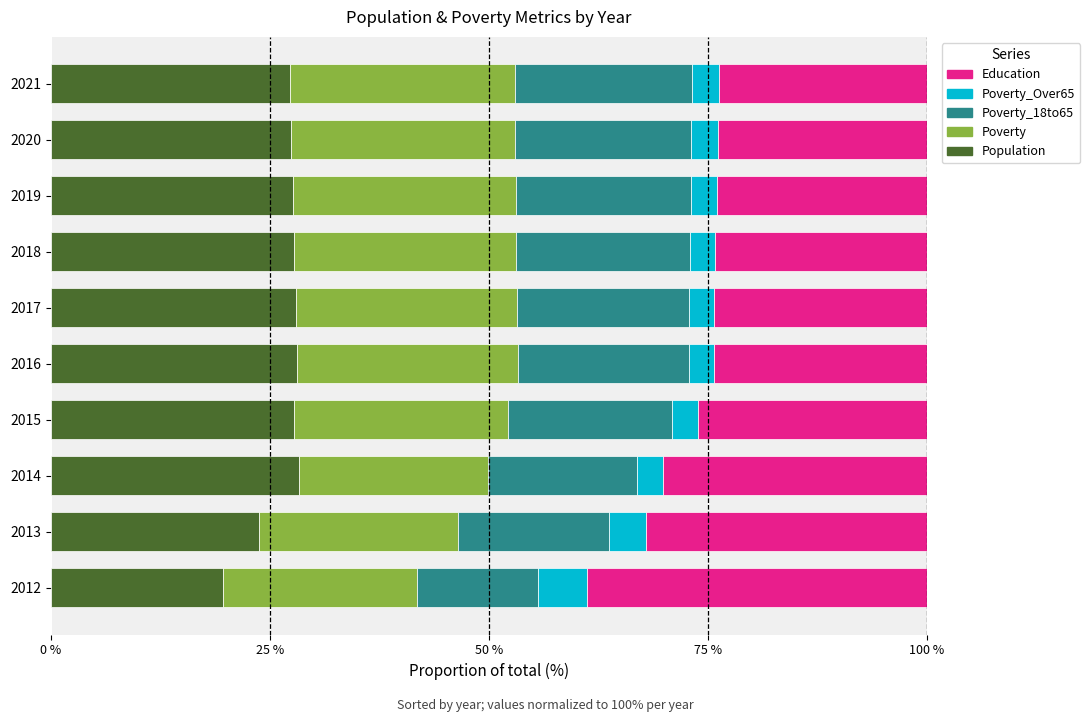

What value does the Population series have at 2015?

27.7